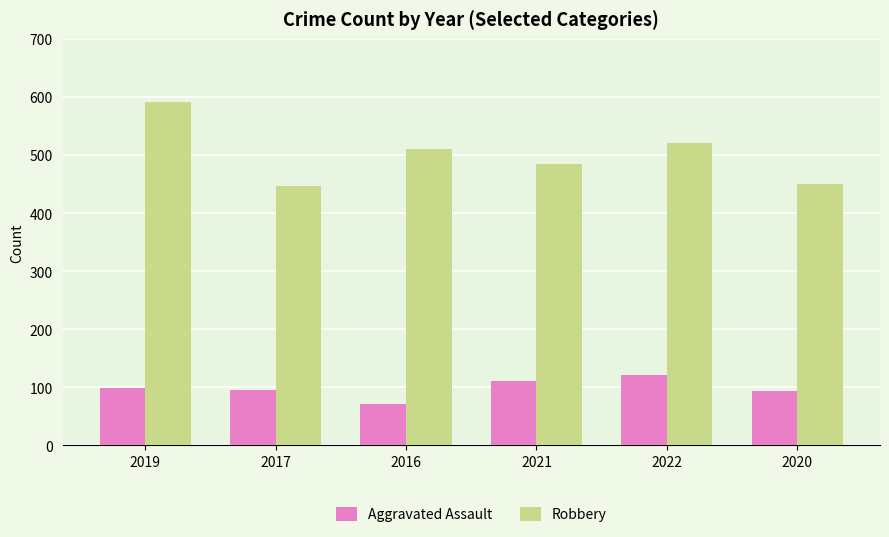

Rank the series by their average value, from lowest to highest.

Aggravated Assault, Robbery